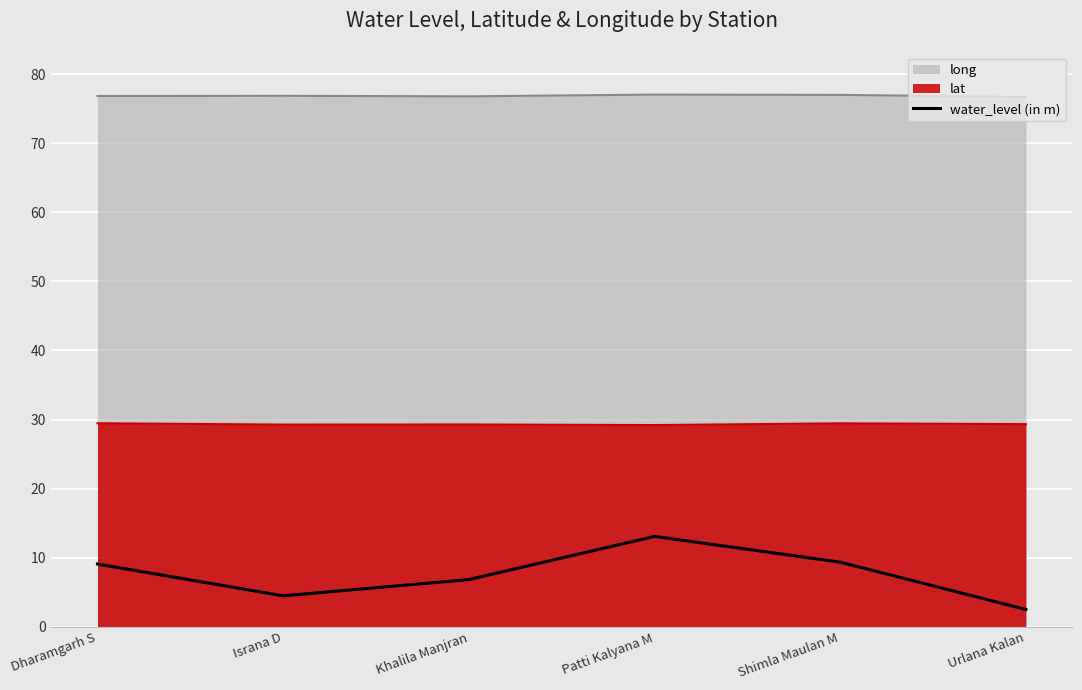

What is the label of the 4th point from the right?

Khalila Manjran